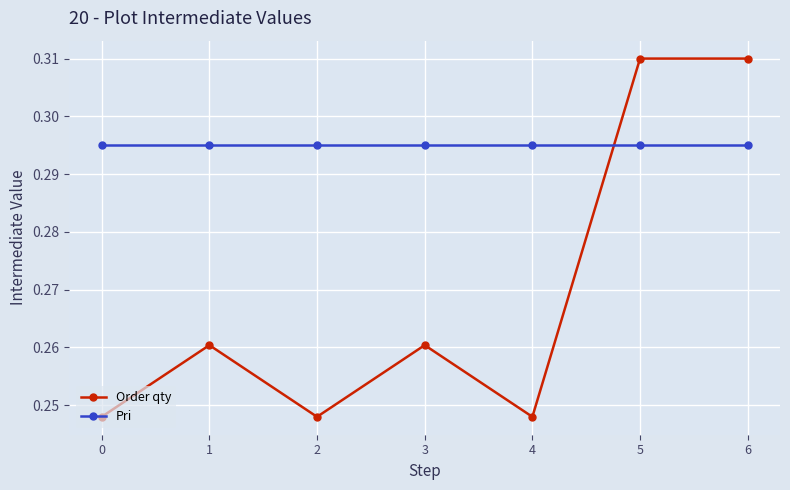

True or false: Order qty has more than 0 interior local peaks.

True